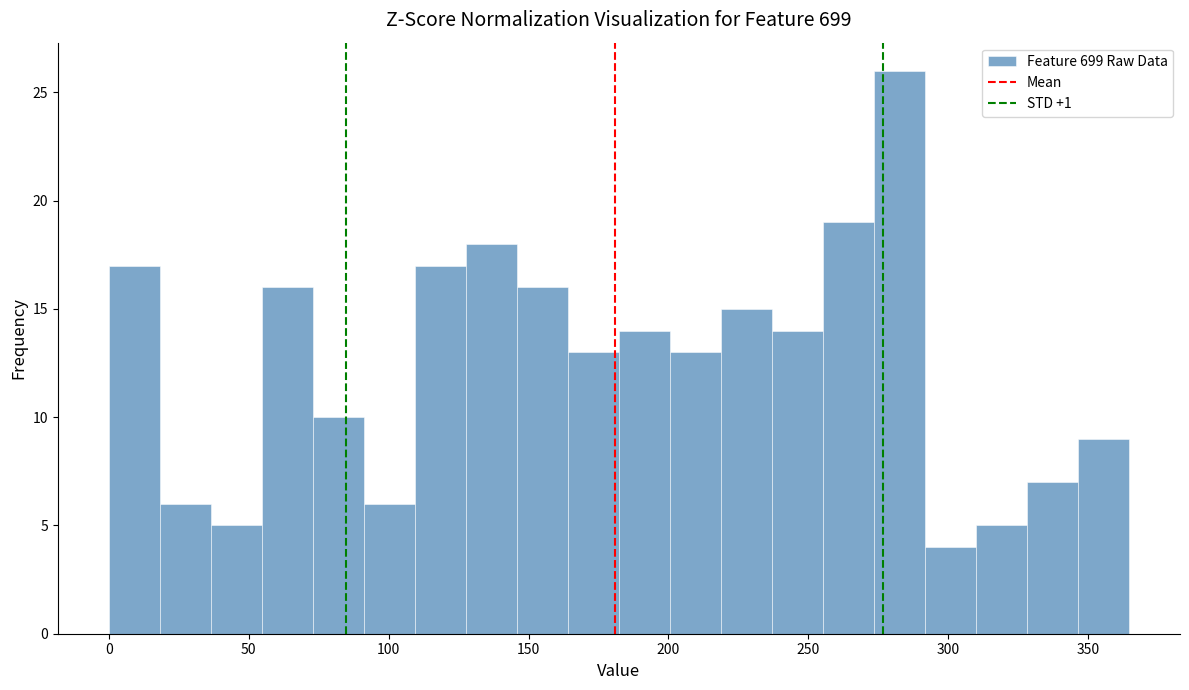

Read against the x-axis, roughly where is the centre of the tallest bar?

285